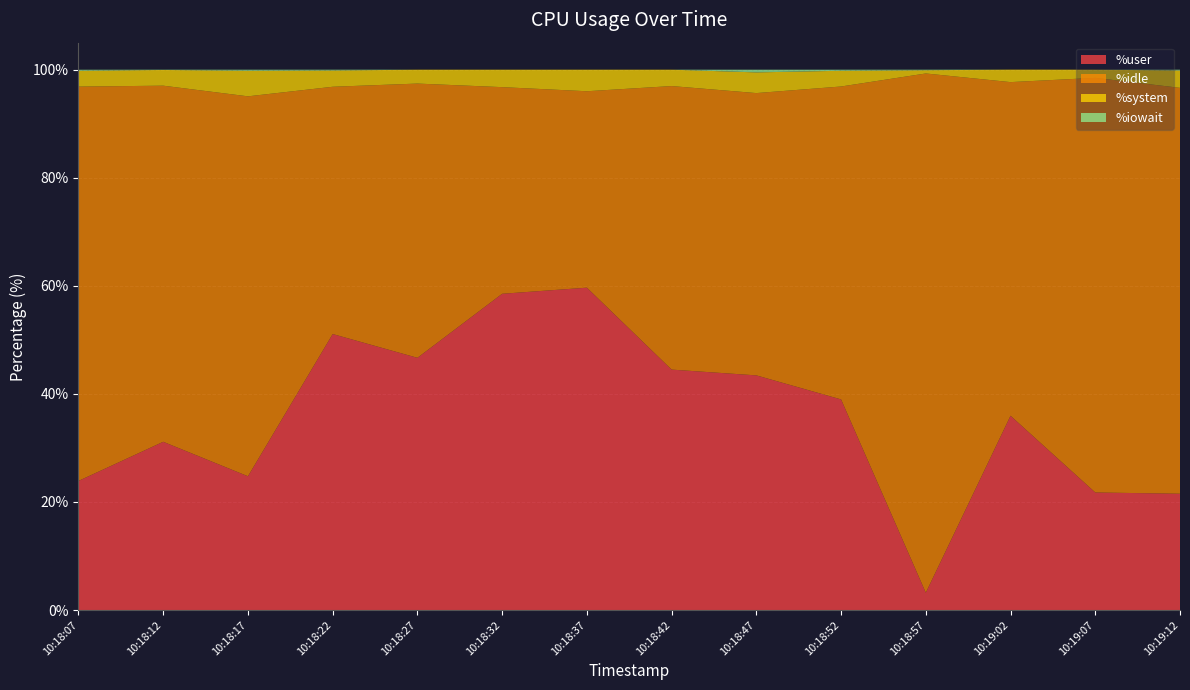

Reading left to right, what are all the values shown in this chart?

%user: 23.9	31.1	24.8	51.1	46.7	58.5	59.7	44.5	43.4	39.0	3.2	36.0	21.8	21.5
%idle: 73.0	65.9	70.3	45.8	50.8	38.2	36.4	52.5	52.2	57.9	96.1	61.7	76.7	75.1
%system: 2.9	2.9	4.7	3.0	2.6	3.2	4.0	3.0	3.8	2.9	0.6	2.3	1.5	3.2
%iowait: 0.2	0.1	0.2	0.1	0.0	0.0	0.0	0.0	0.5	0.2	0.1	0.0	0.0	0.1